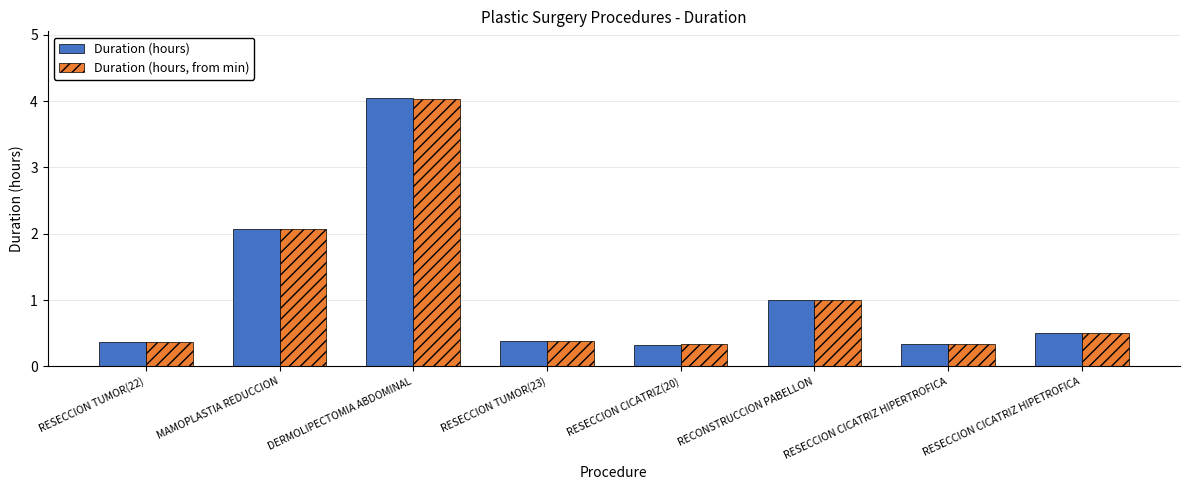

What is the minimum value shown in the chart?

0.3